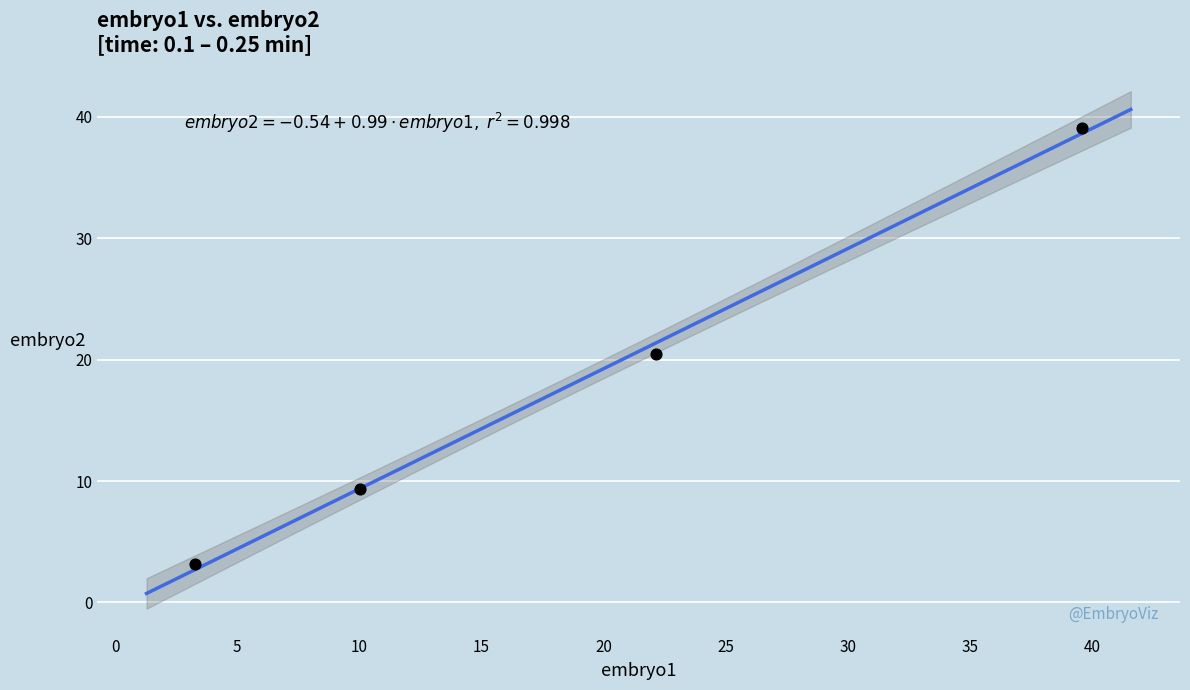

What is the average Y value?

18.0